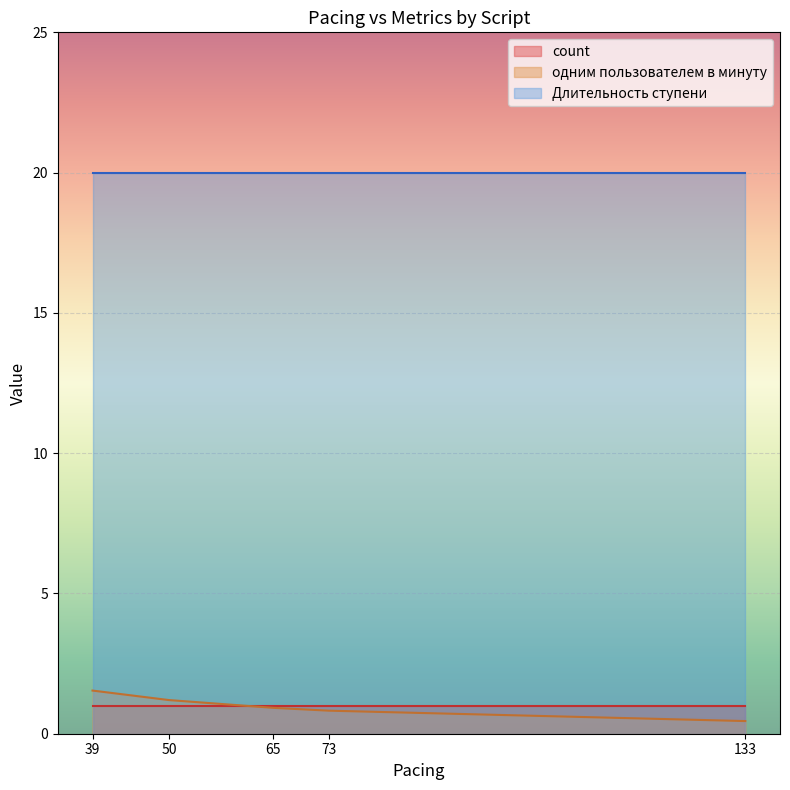

Is it true that Длительность ступени equals 20.0 at 73?

True